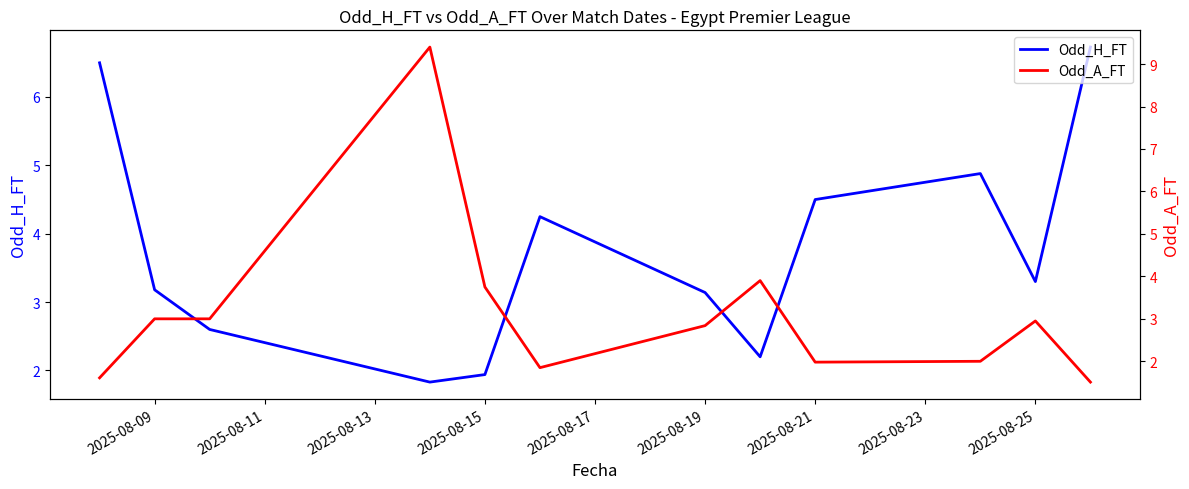

Is it true that Odd_H_FT equals 5.1 at 2025-08-19?

False